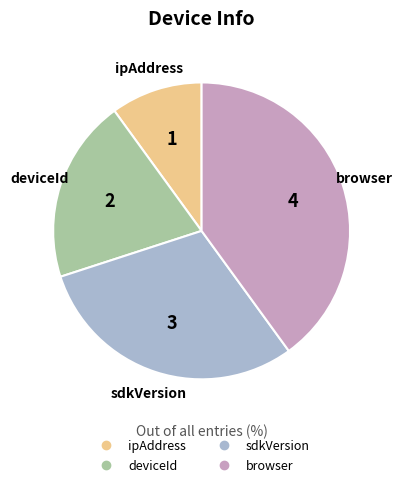

How many slices are in this pie chart?

4